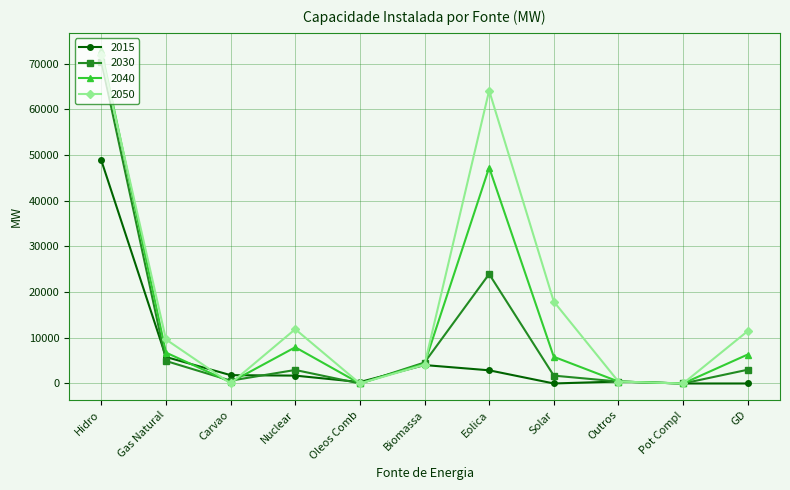

True or false: 2040 has more than 1 interior local peaks.

True